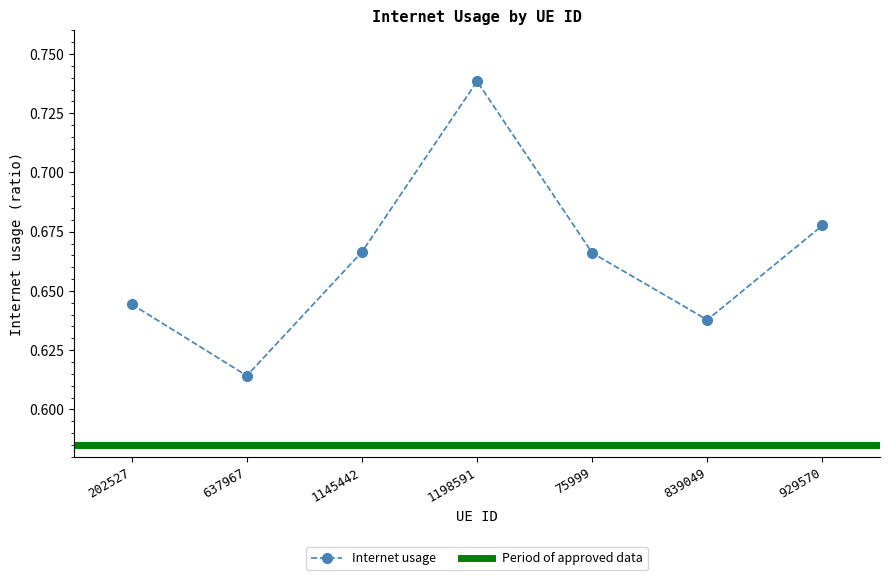

What is the label of the 2nd point from the right?

839049